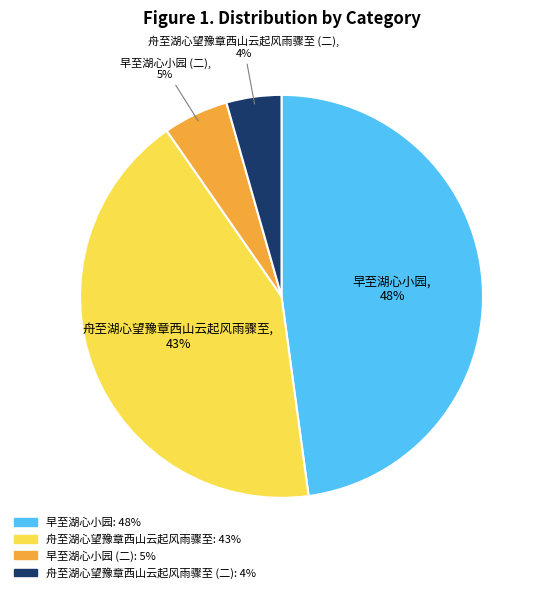

Is there any slice that represents more than half of the pie?

No